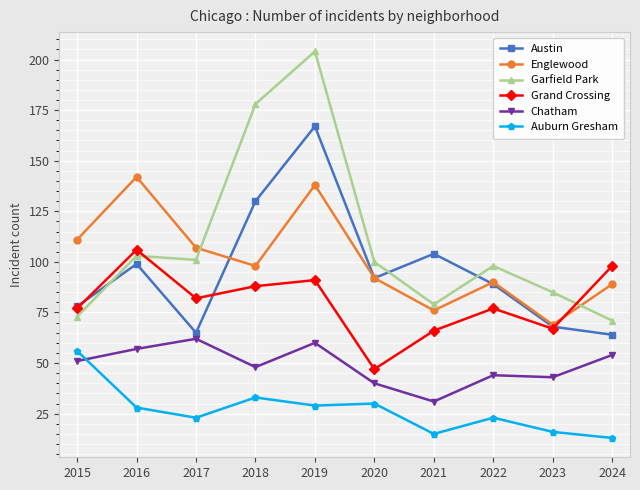

How many times do Englewood and Garfield Park cross each other?

2